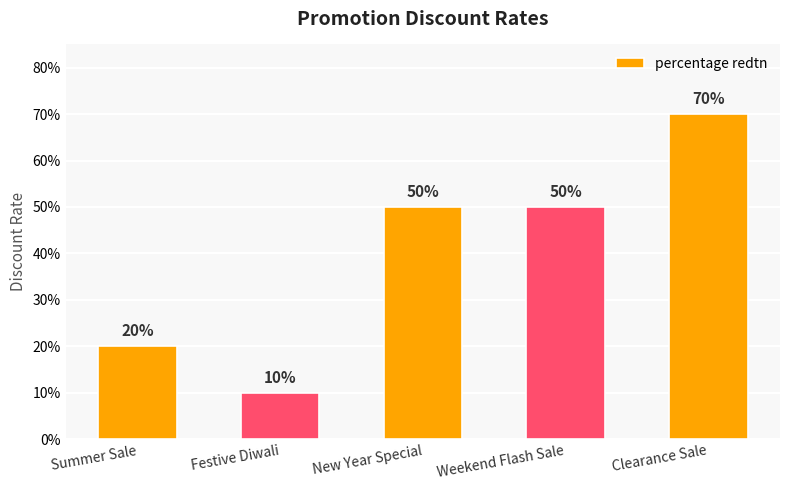

How many values are between 0 and 1?

5